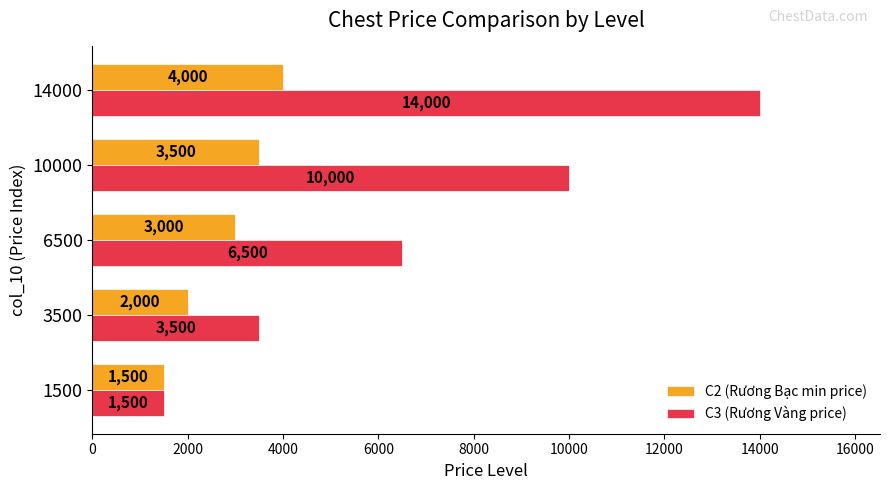

Where is C3 (Rương Vàng price) nearest to the value 7750?

6500